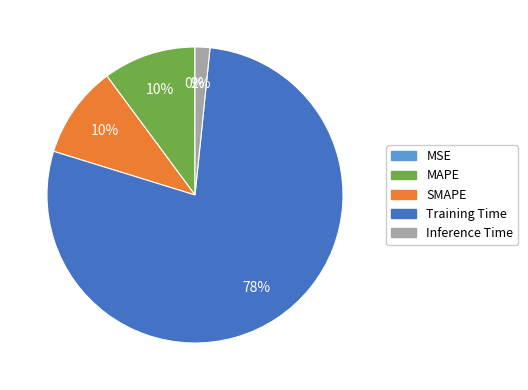

Between MAPE and Training Time, which is larger?

Training Time